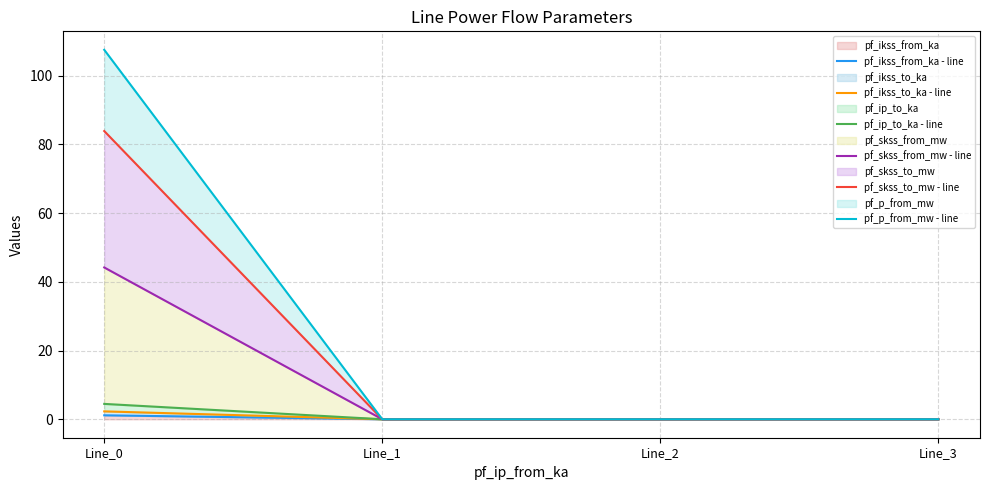

The pf_skss_from_mw - line series shows 17.1 at Line_2. True or false?

False